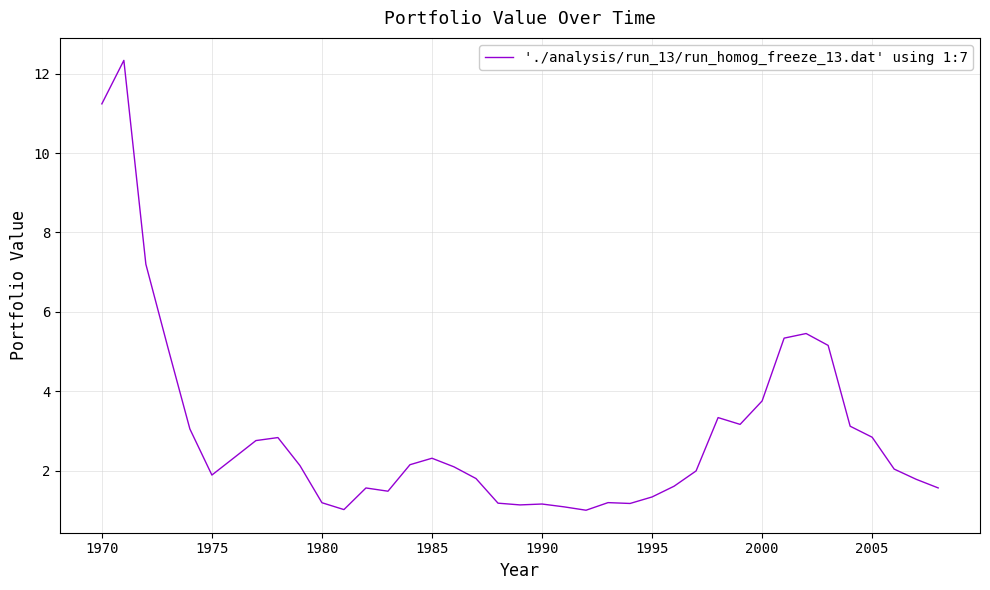

What is the minimum value shown in the chart?

1.0